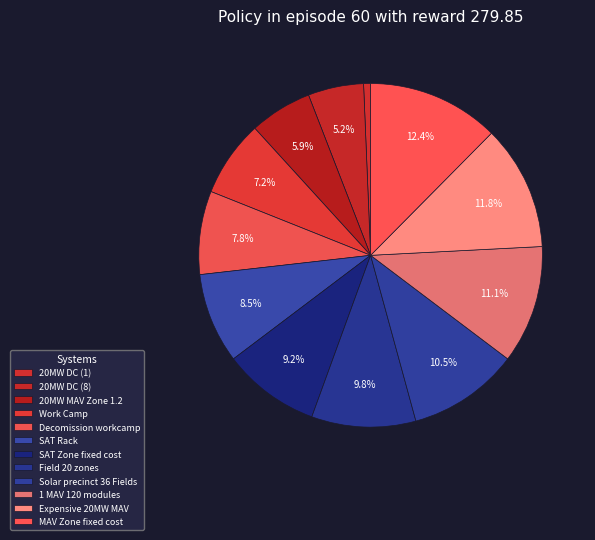

How many segments does this pie chart have?

12